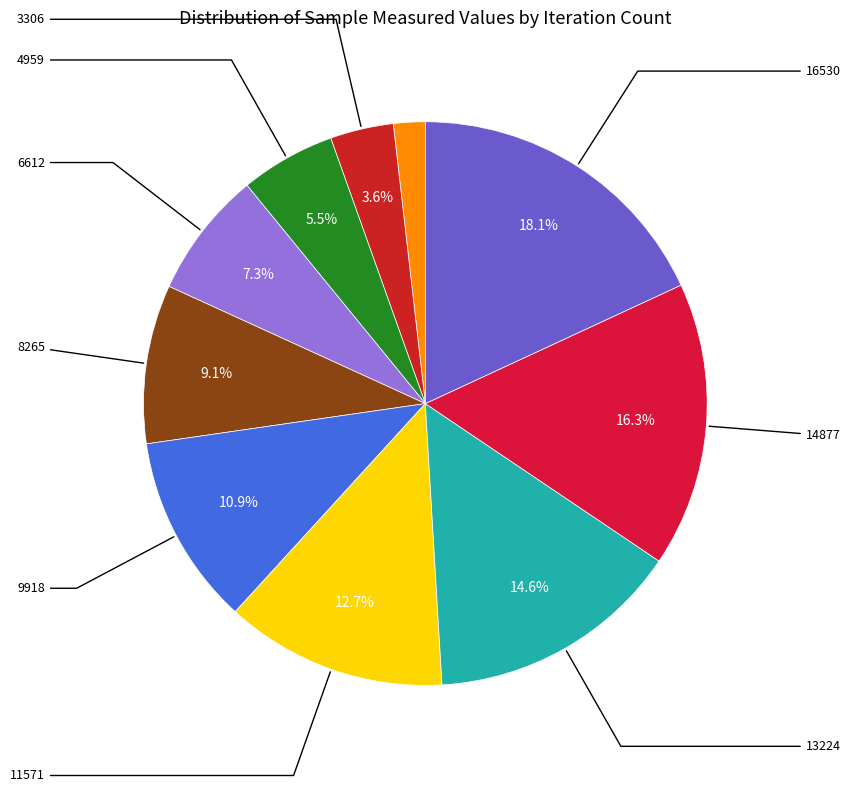

Is there a majority slice in this chart?

No